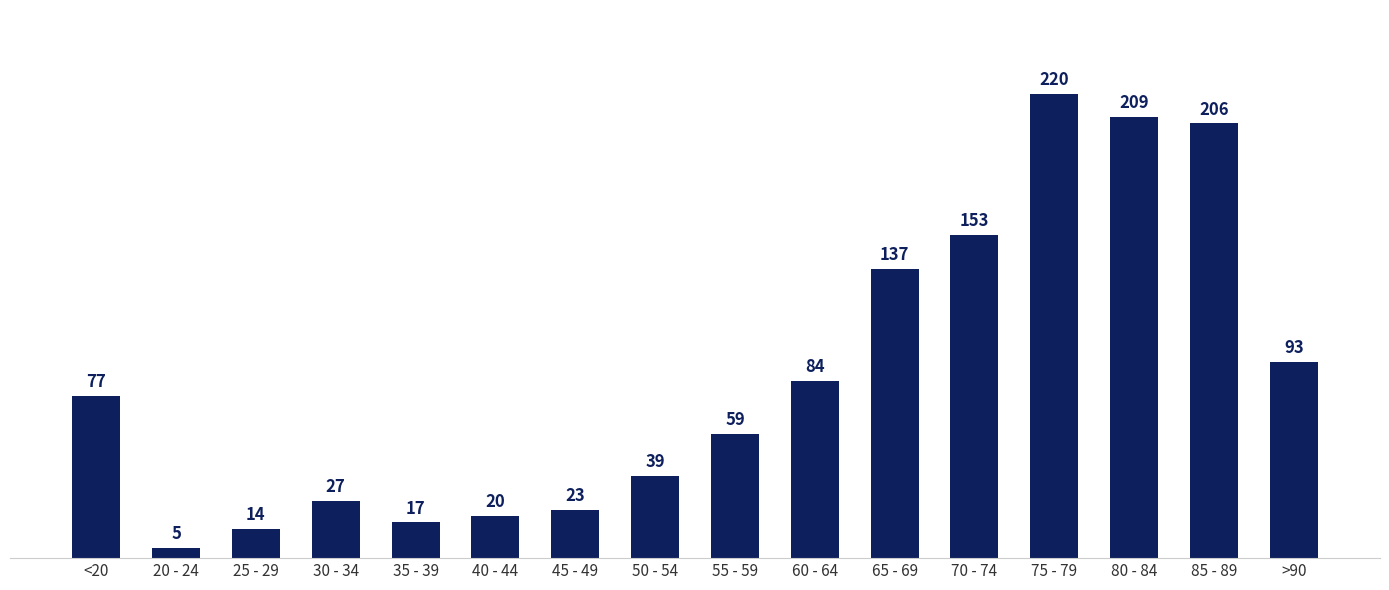

What is the smallest value displayed?

5